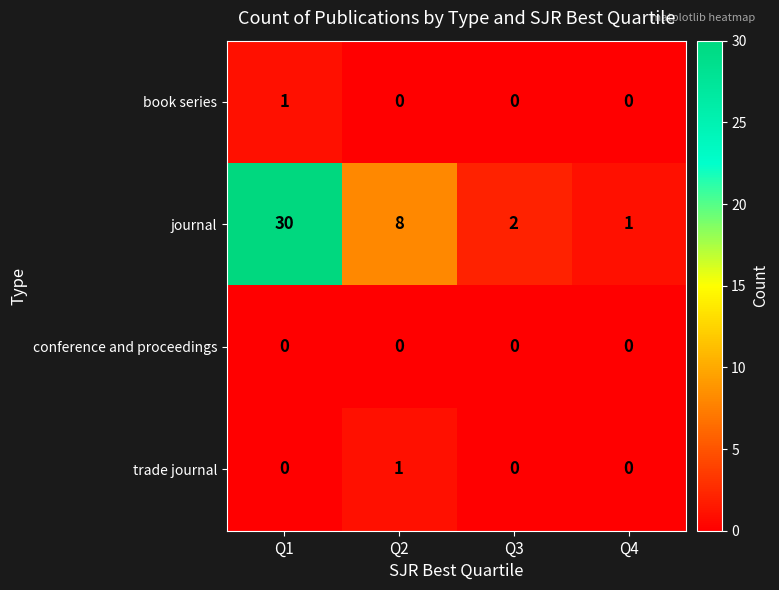

Which series has the largest total across all categories?

journal